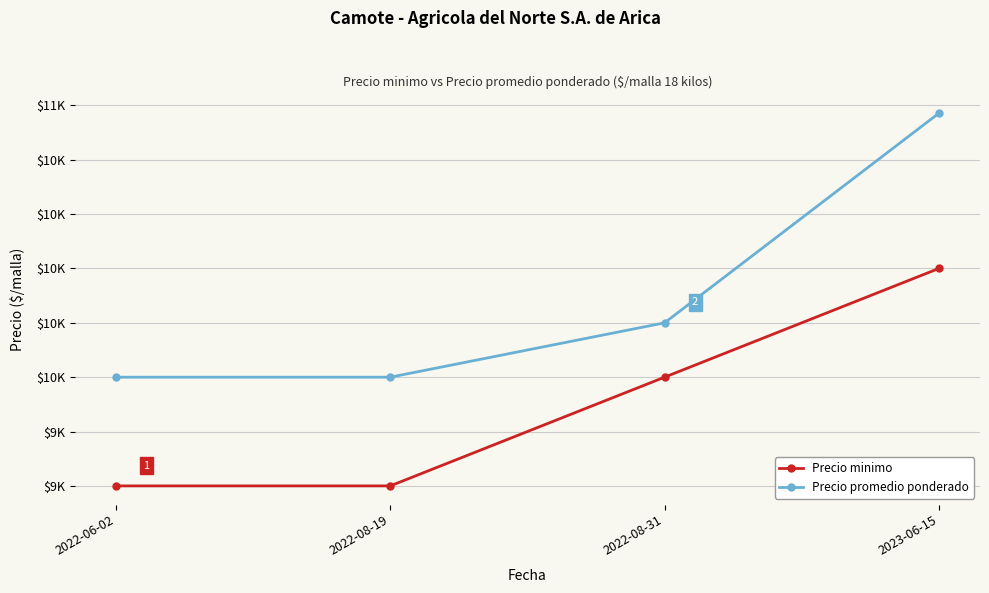

What are all the series names shown in the legend?

Precio minimo, Precio promedio ponderado